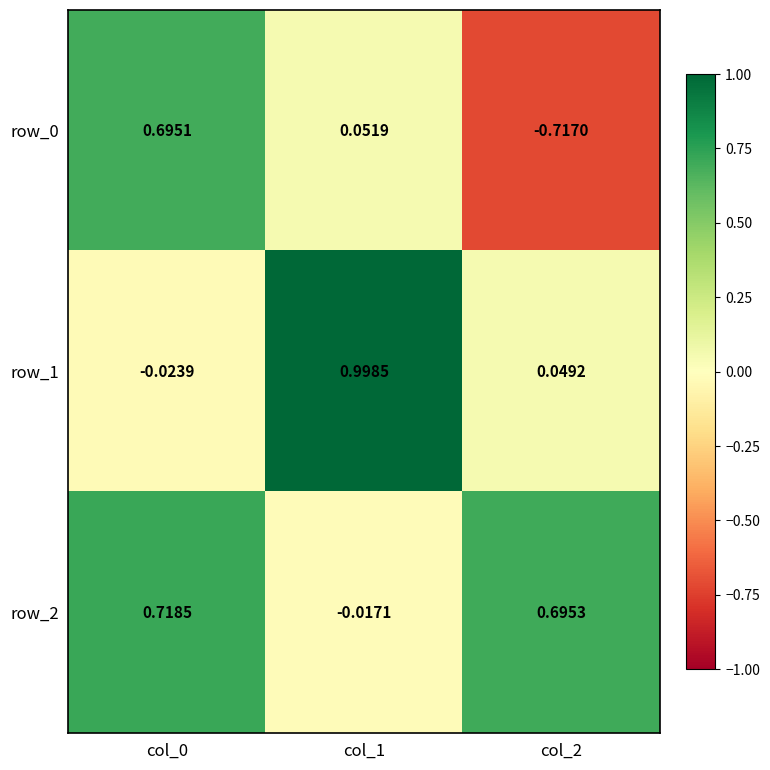

How many values in row_1 are below zero?

1